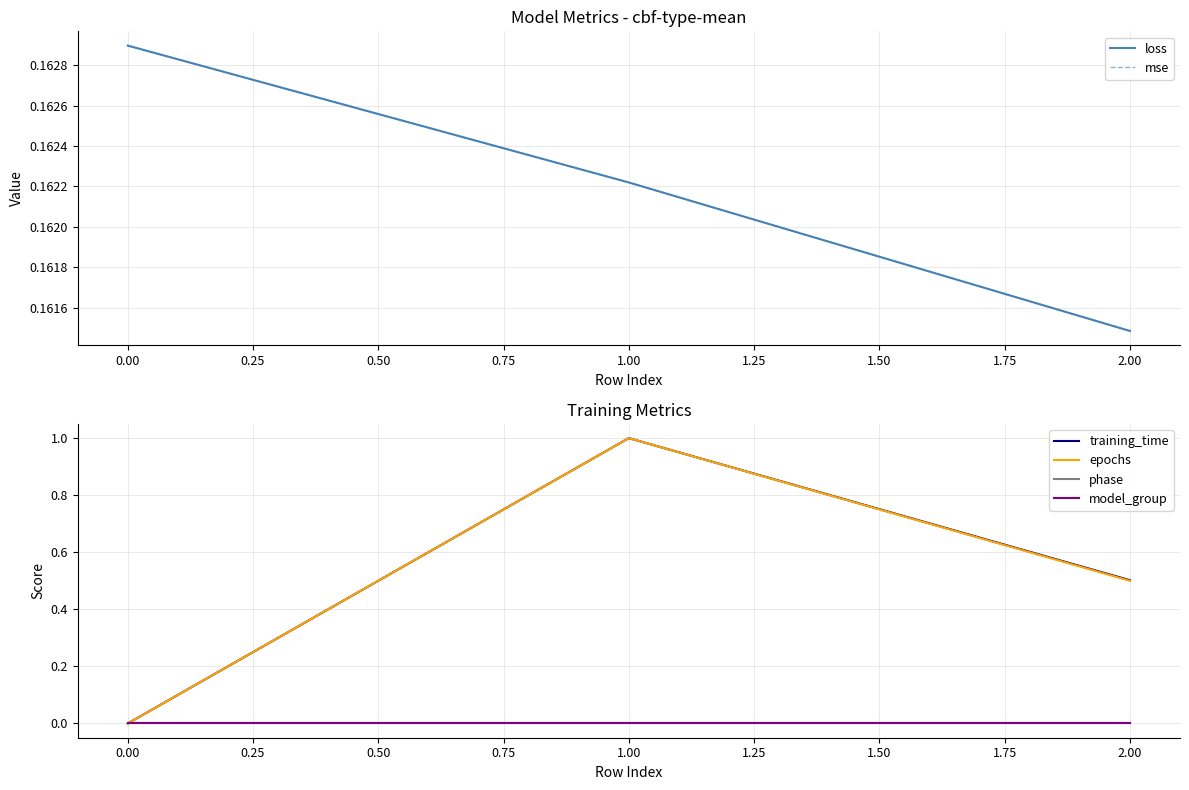

Is it true that loss equals 0.1 at 0.00?

False